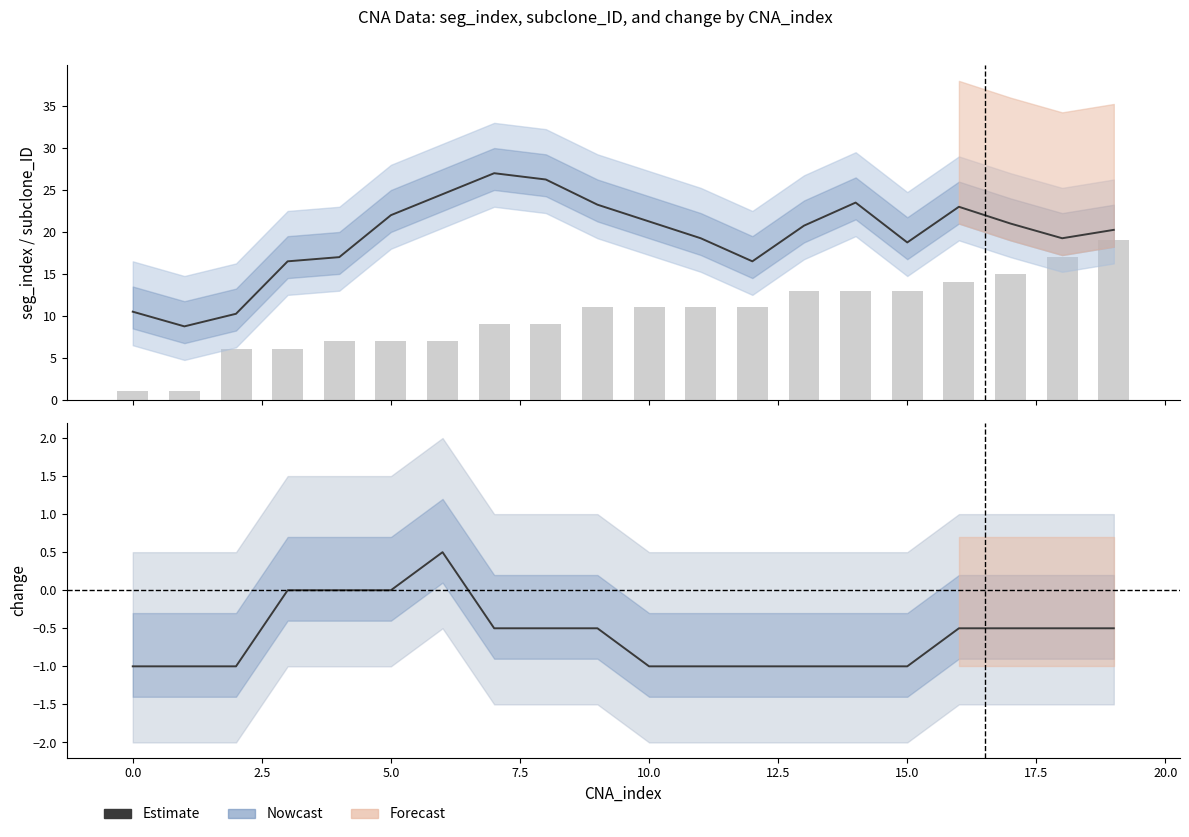

At how many categories does at least one series exceed 18?

14